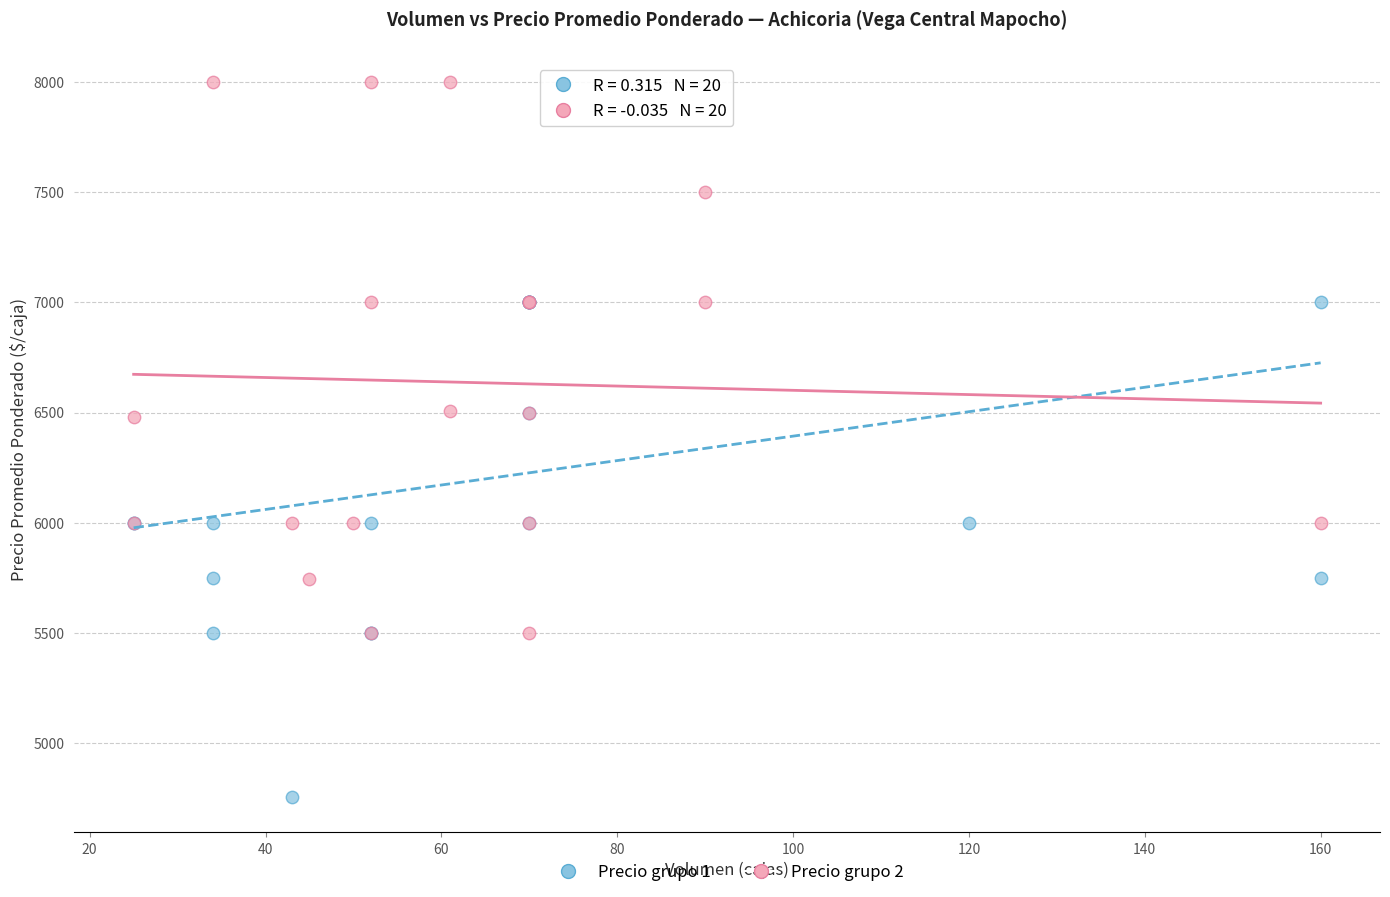

Which series has the largest Y range (max minus min)?

Precio grupo 2